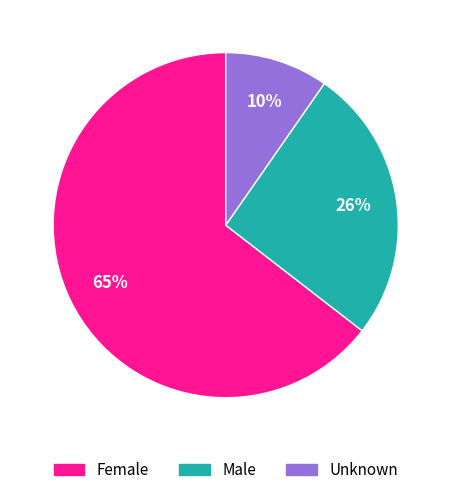

Is it true that Male is 26% of the pie?

True